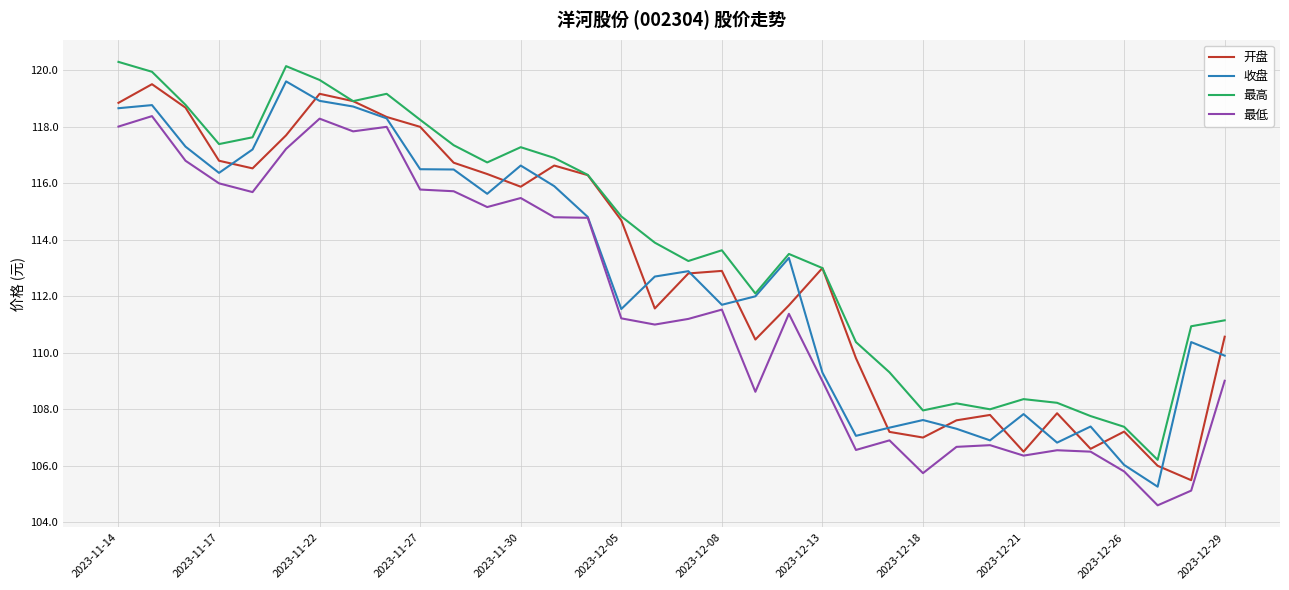

True or false: 最高 and 最低 intersect in this chart.

False